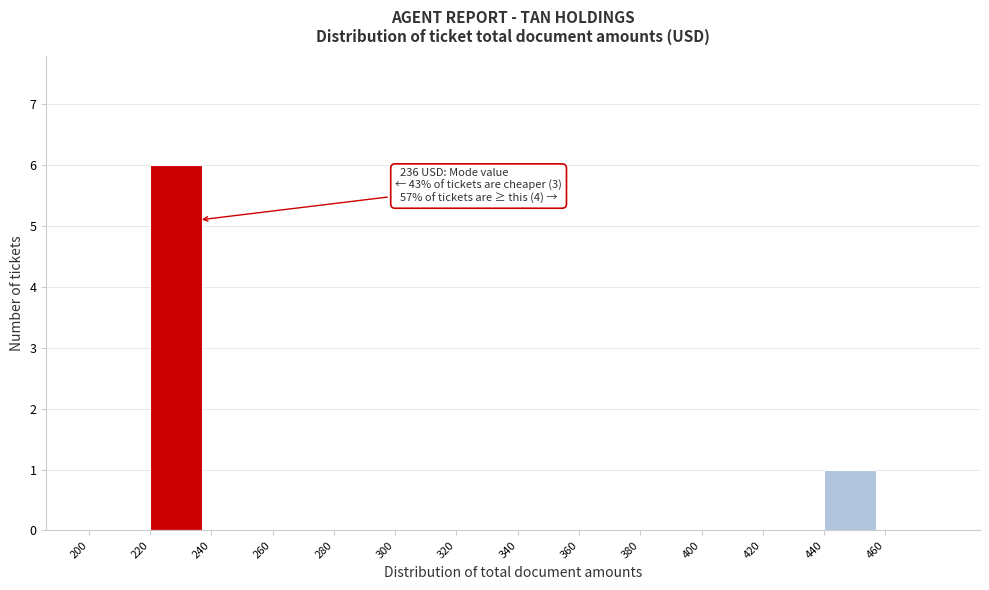

Which range on the x-axis has the tallest bar?

220 to 240